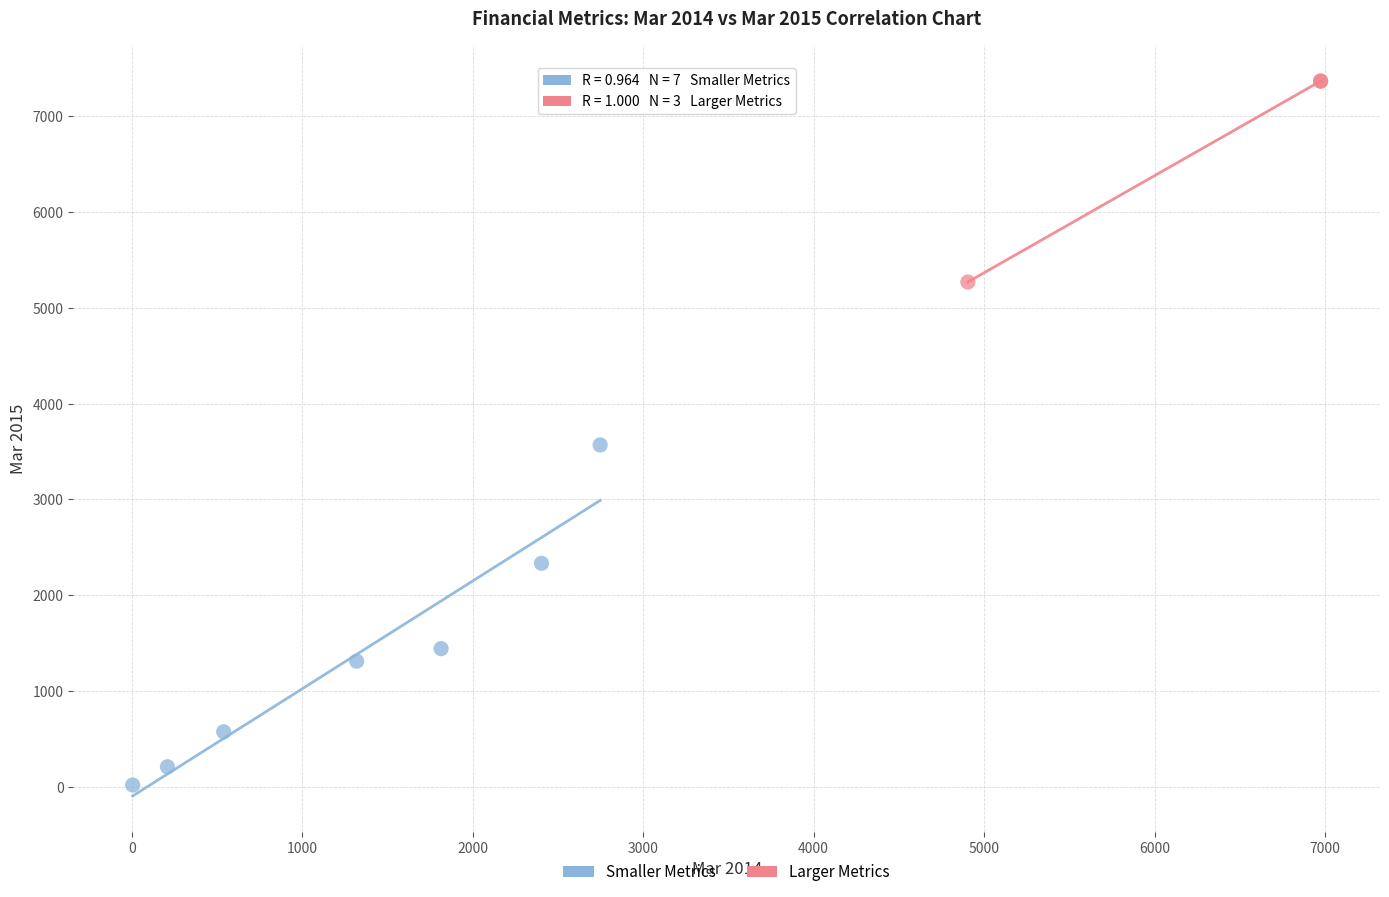

What are all the series names shown in the legend?

Smaller Metrics, Larger Metrics